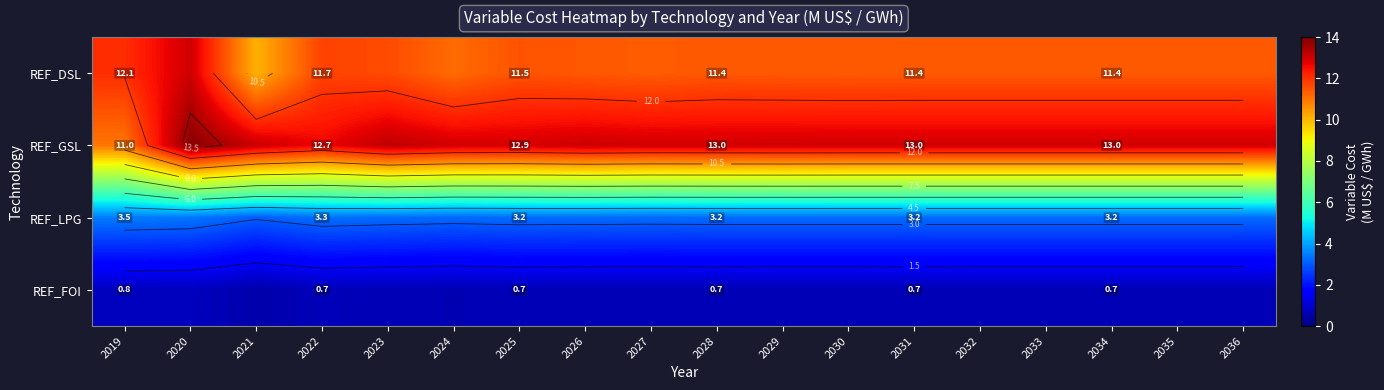

Which category has the highest value across all series?

2020